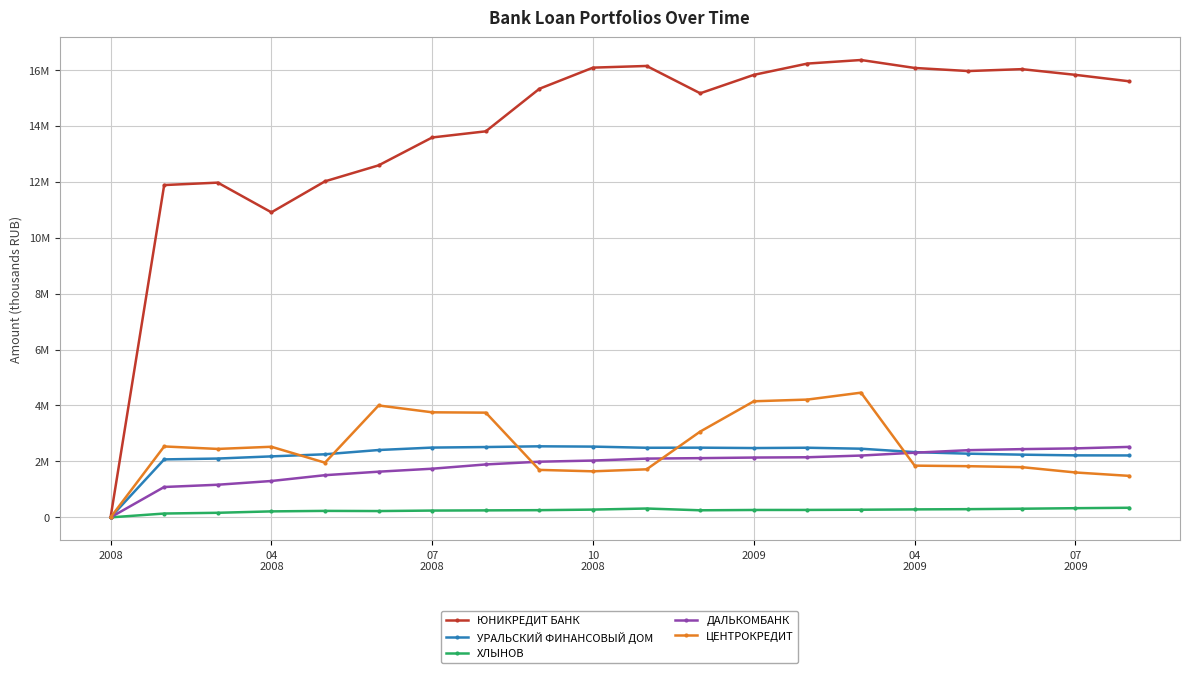

In ЦЕНТРОКРЕДИТ, how many points are lower than both neighbors (excluding endpoints)?

3